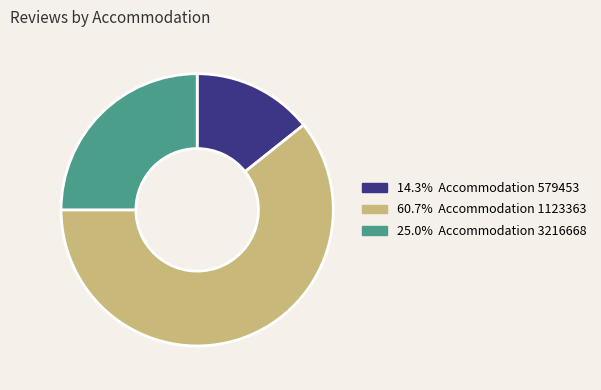

Does any single category account for the majority?

Yes